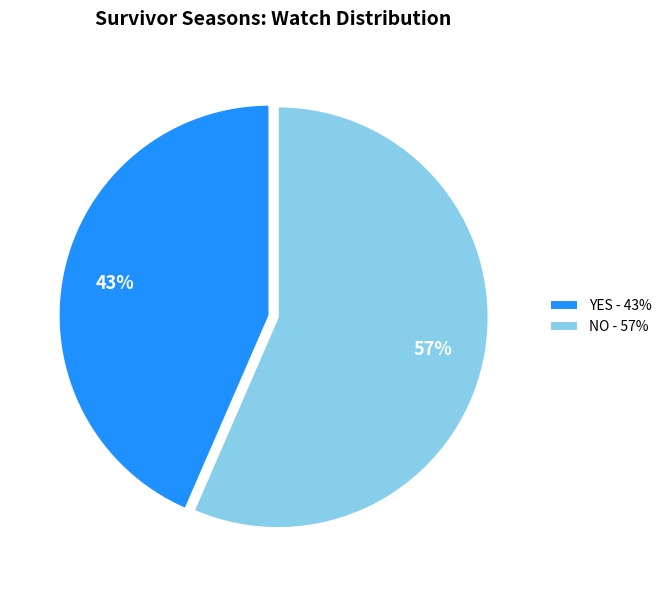

To the nearest percent, what portion does YES represent?

43%